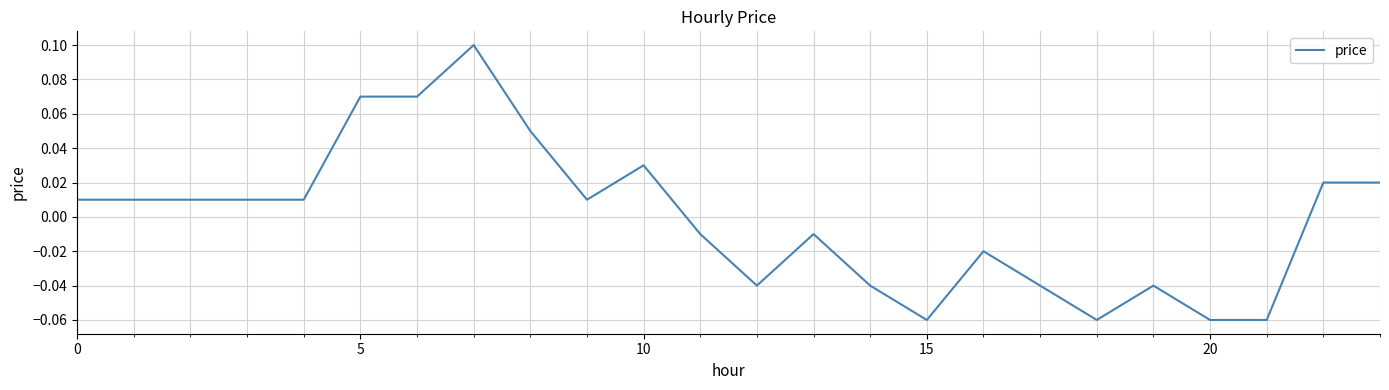

Count the number of values greater than 0.

13